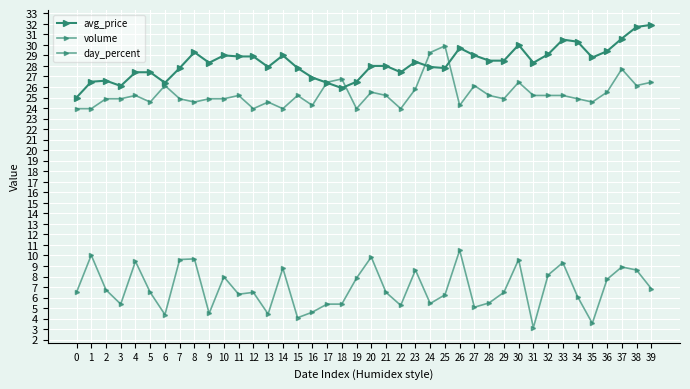

What is the difference between the maximum and minimum values in the avg_price series?

6.9